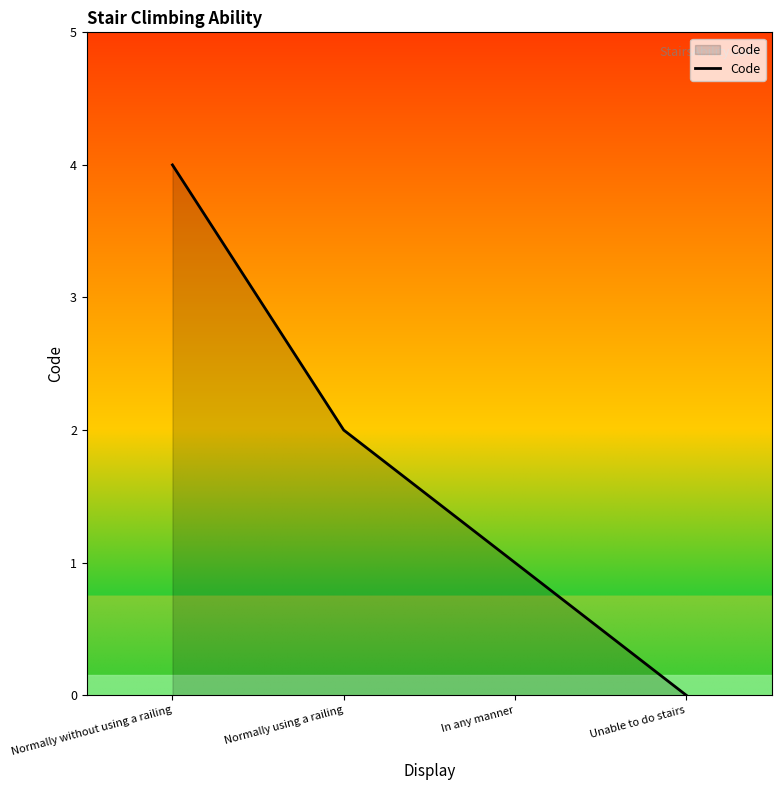

What position from the left is Normally without using a railing?

1